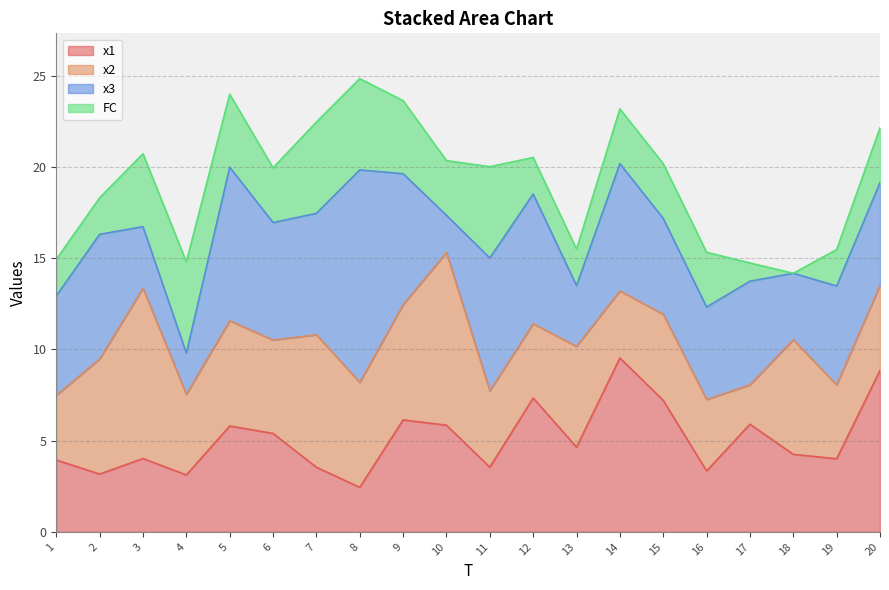

Which has a higher value, 9 or 17?

9